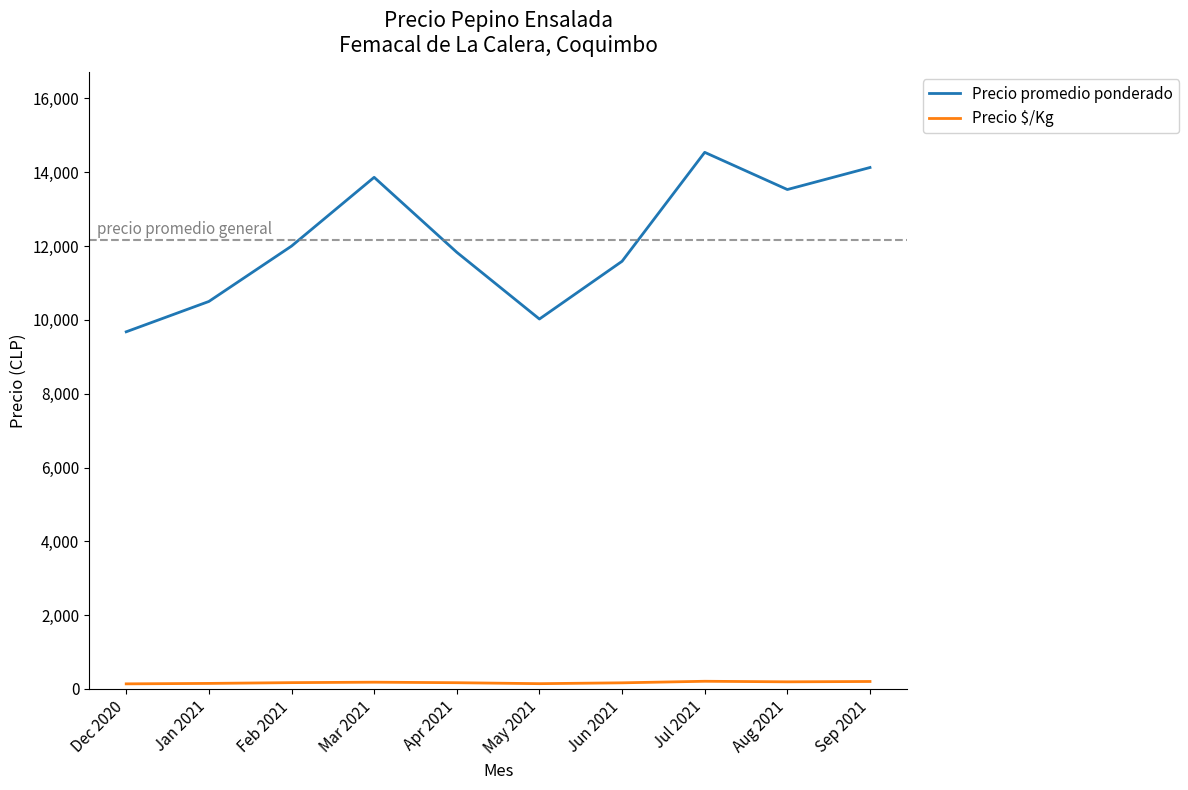

Rank the series at Jun 2021 from highest to lowest value.

Precio promedio ponderado, Precio $/Kg